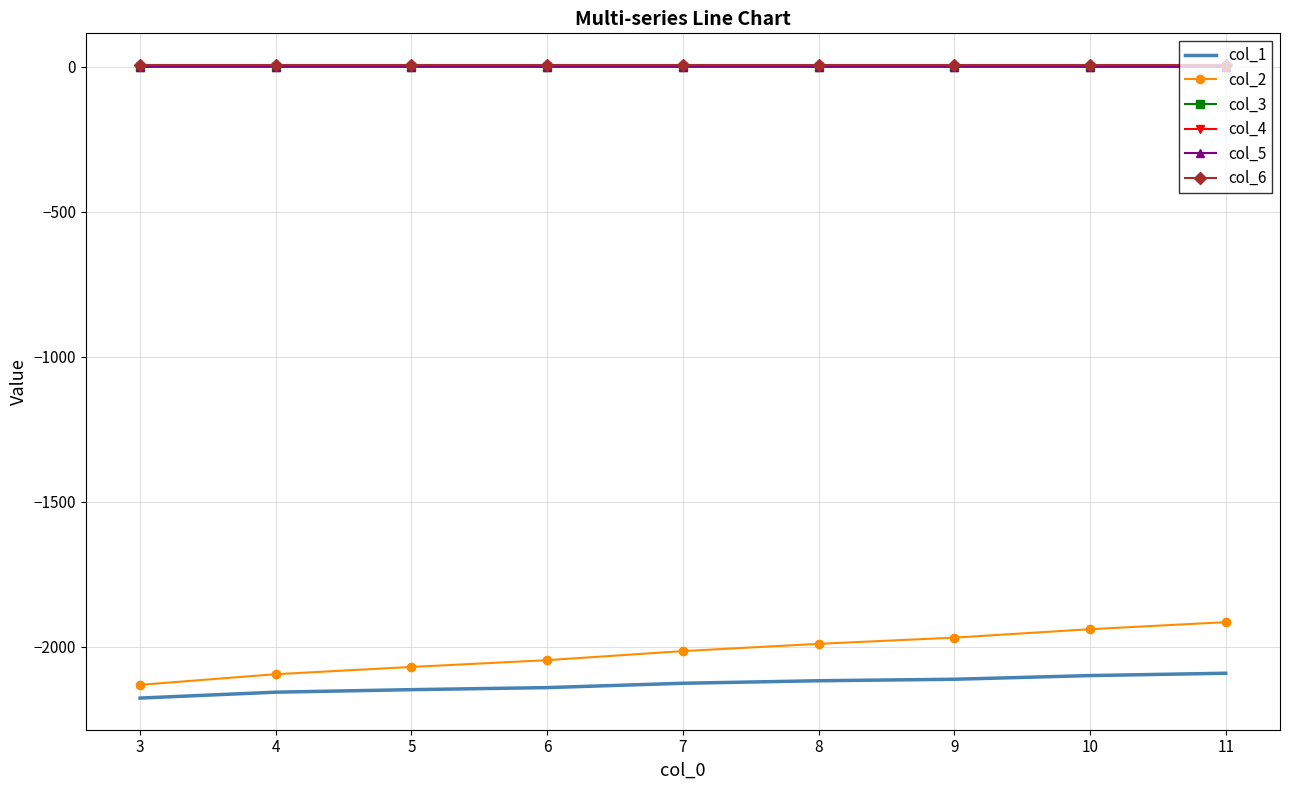

True or false: col_4 and col_2 cross at least once.

False